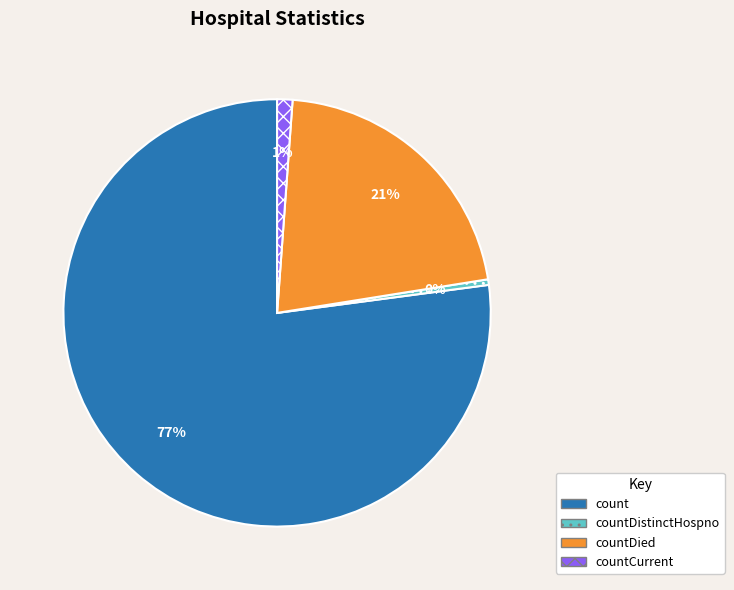

Does any single category account for the majority?

Yes